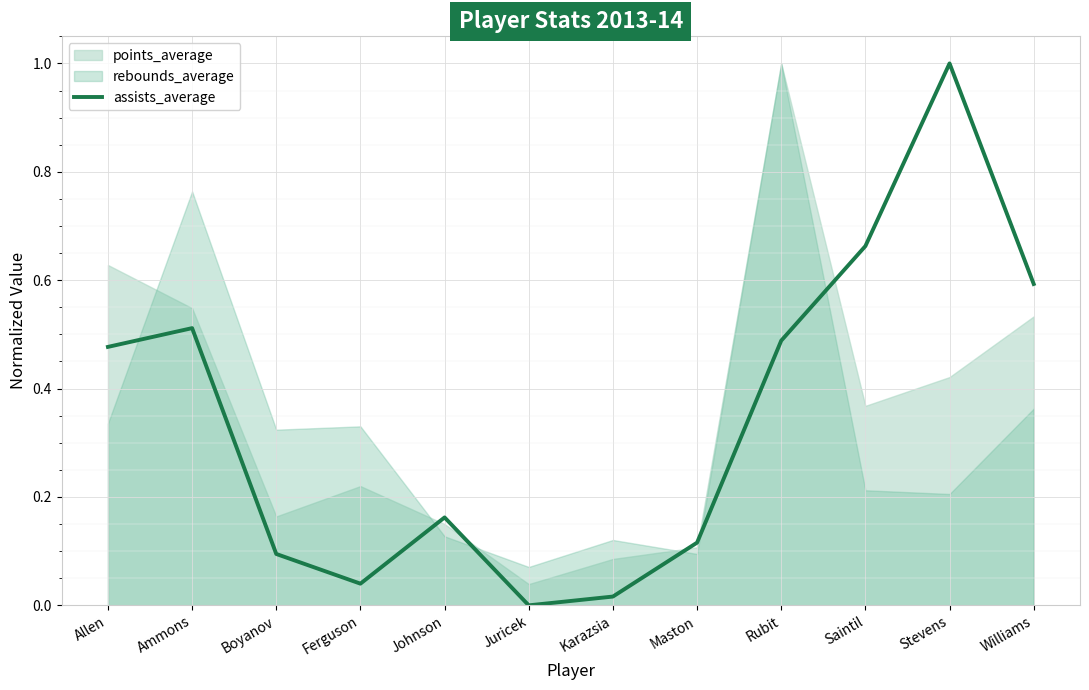

What is the change in value from Boyanov to Juricek?

-0.1